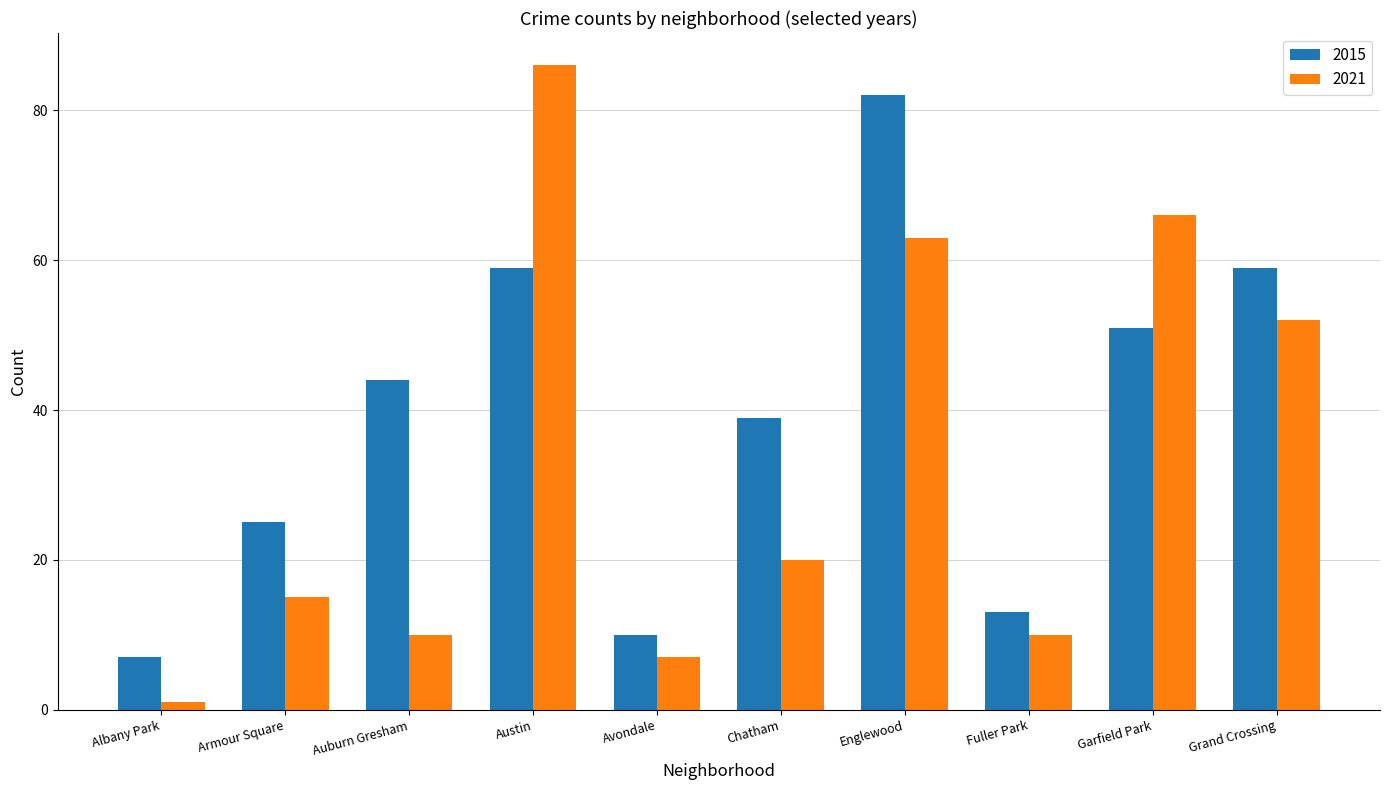

What is the label of the 3rd bar from the left?

Auburn Gresham